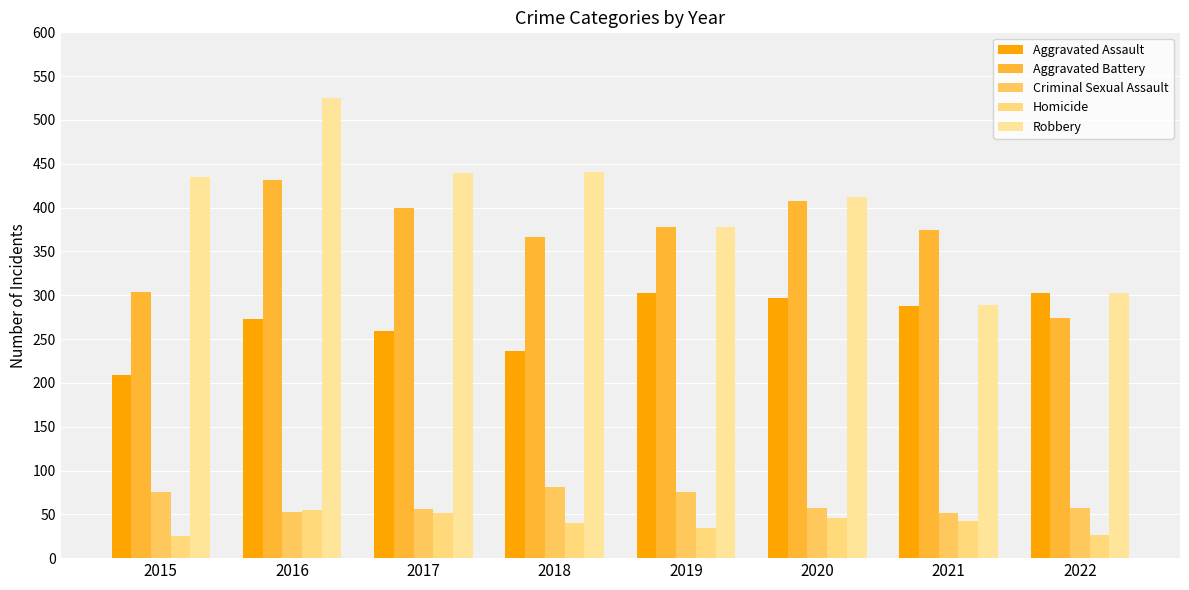

Does the chart contain stacked bars?

No